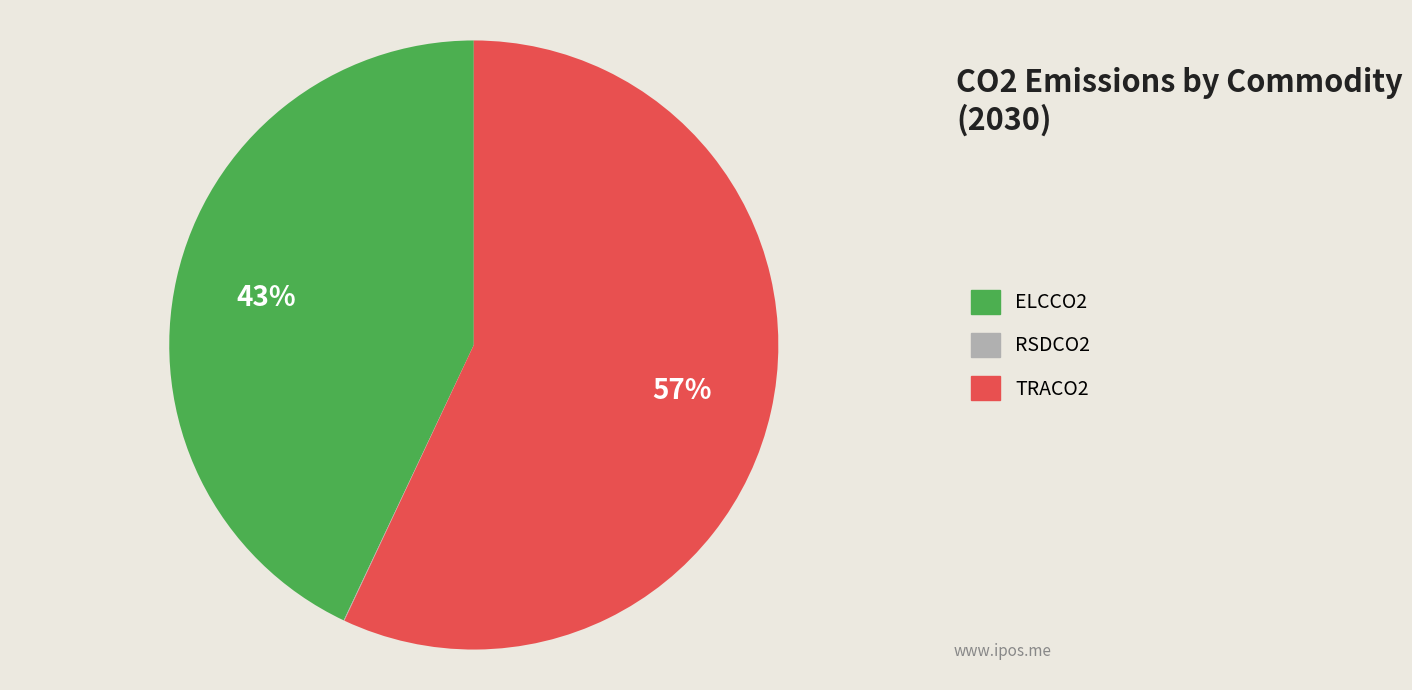

True or false: TRACO2 accounts for 44% of the total.

False